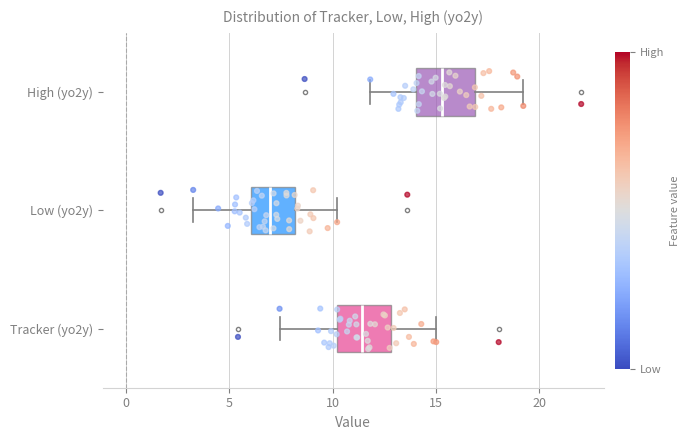

Reading bottom to top, transcribe this box plot: for each box, give where its median line is, the range the box spans, and where its two whiskers end, as read against the x-axis. The values are not printed on the chart, so give them approximately, as read against the axis.

Tracker (yo2y): median 11.5, box 10.0 to 13.0, whiskers 7.5 to 15.0
Low (yo2y): median 7.0, box 6.0 to 8.0, whiskers 3.5 to 10.0
High (yo2y): median 15.5, box 14.0 to 17.0, whiskers 12.0 to 19.0